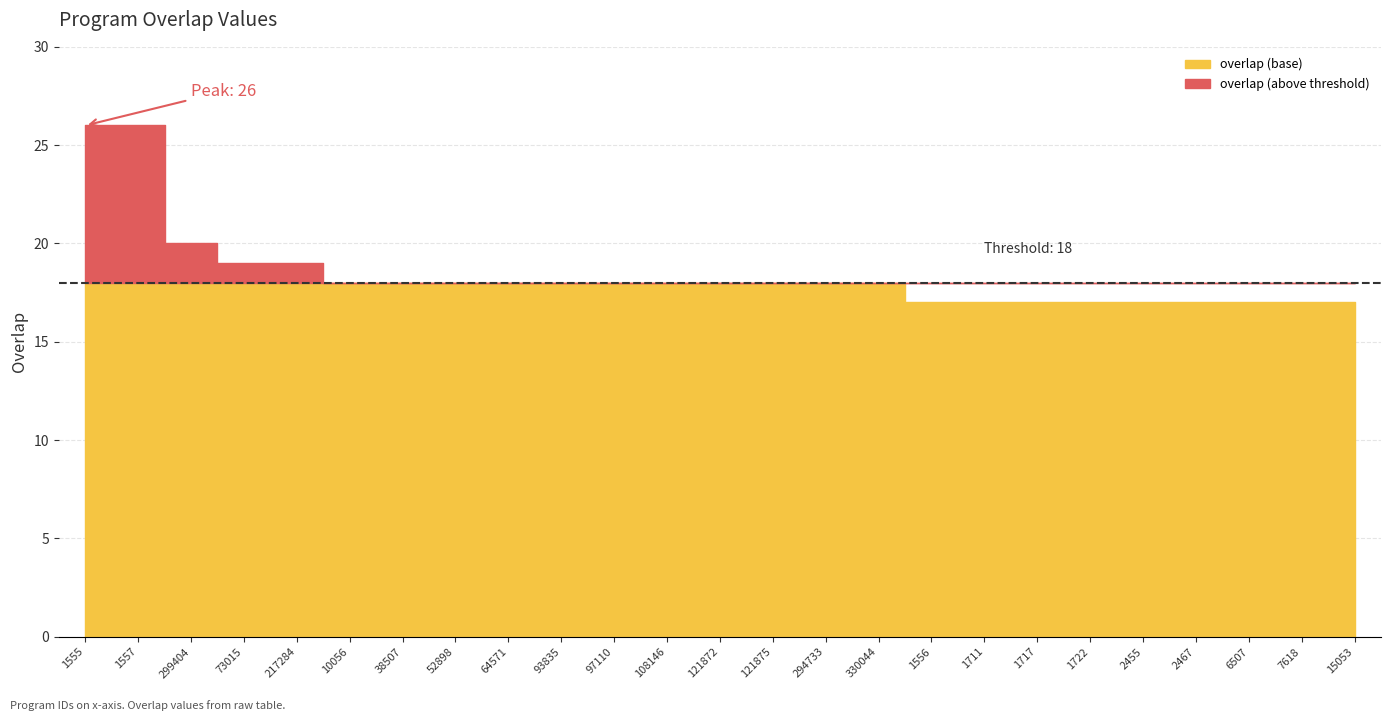

Which has a higher value, 1556 or 97110?

97110